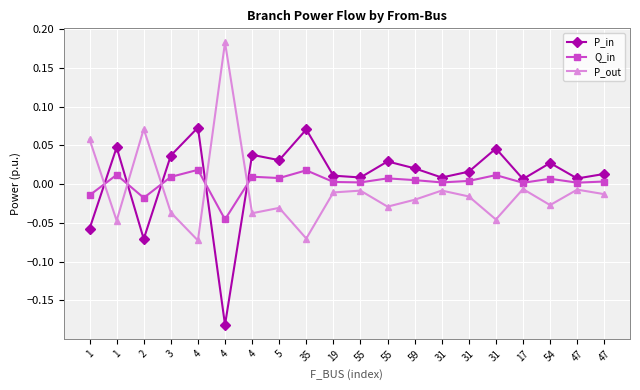

Does the chart have visible grid lines?

Yes